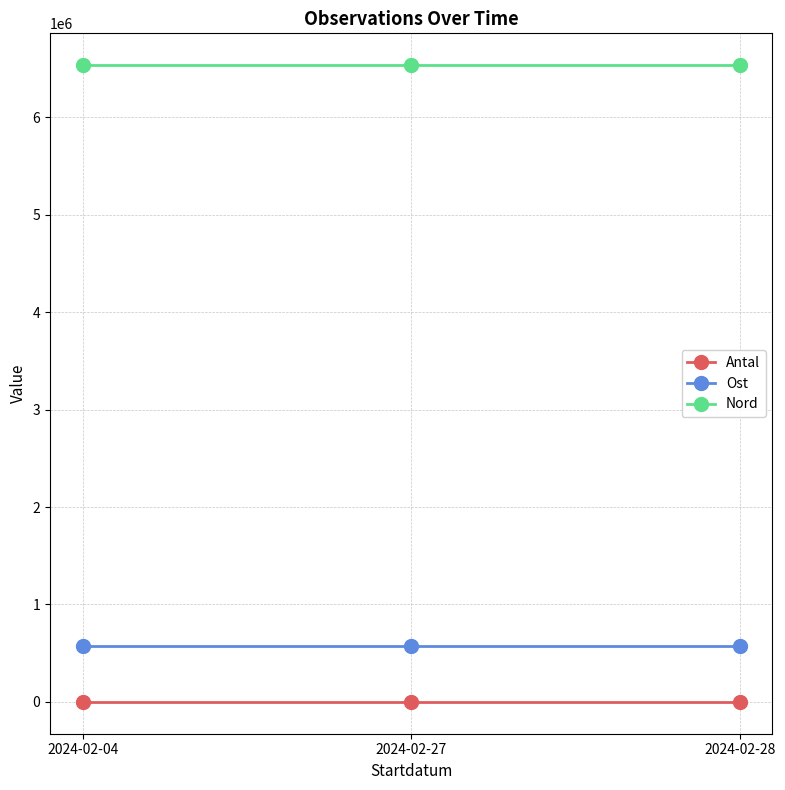

Rank the series by their maximum value, from highest to lowest.

Nord, Ost, Antal